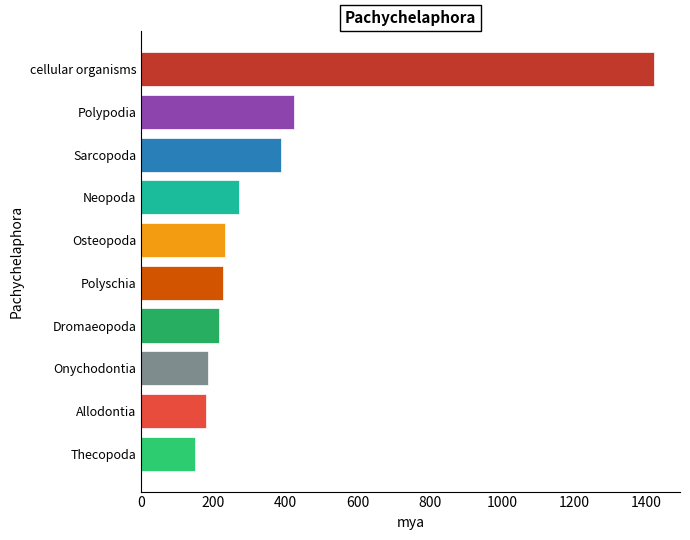

What is the label of the 6th bar from the bottom?

Osteopoda